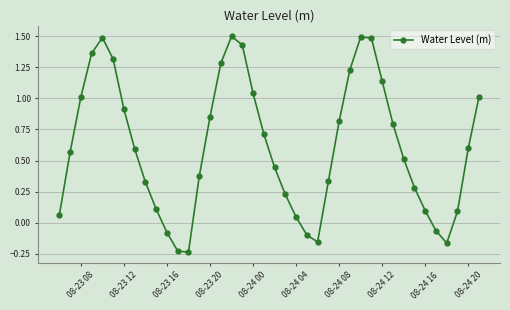

What is the greatest value displayed?

1.5